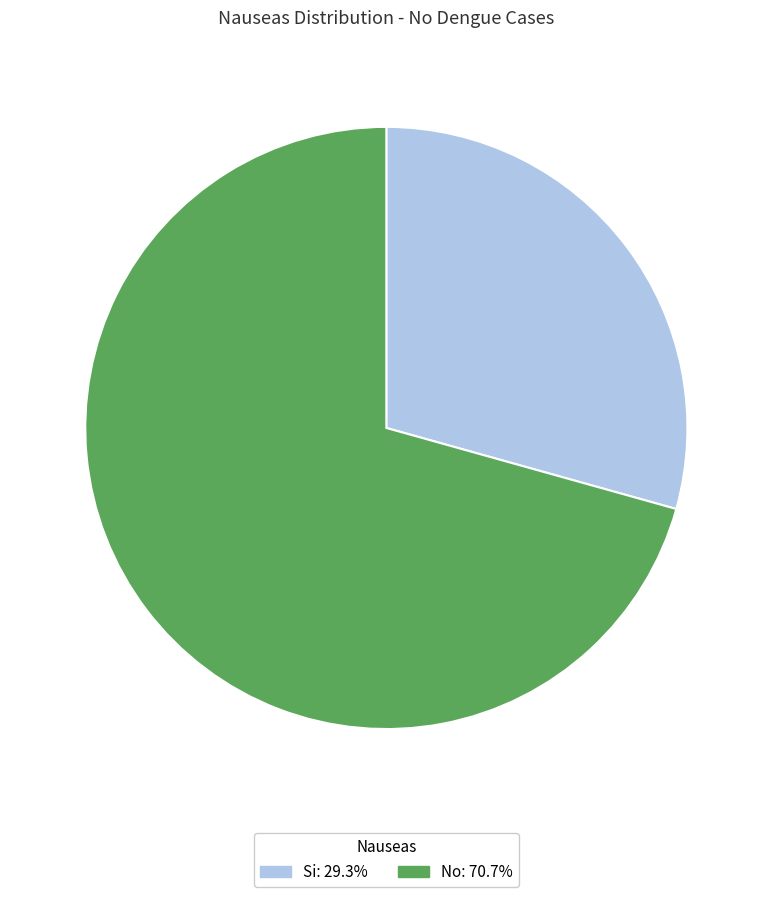

Combined, do No and Si account for over 50%?

Yes